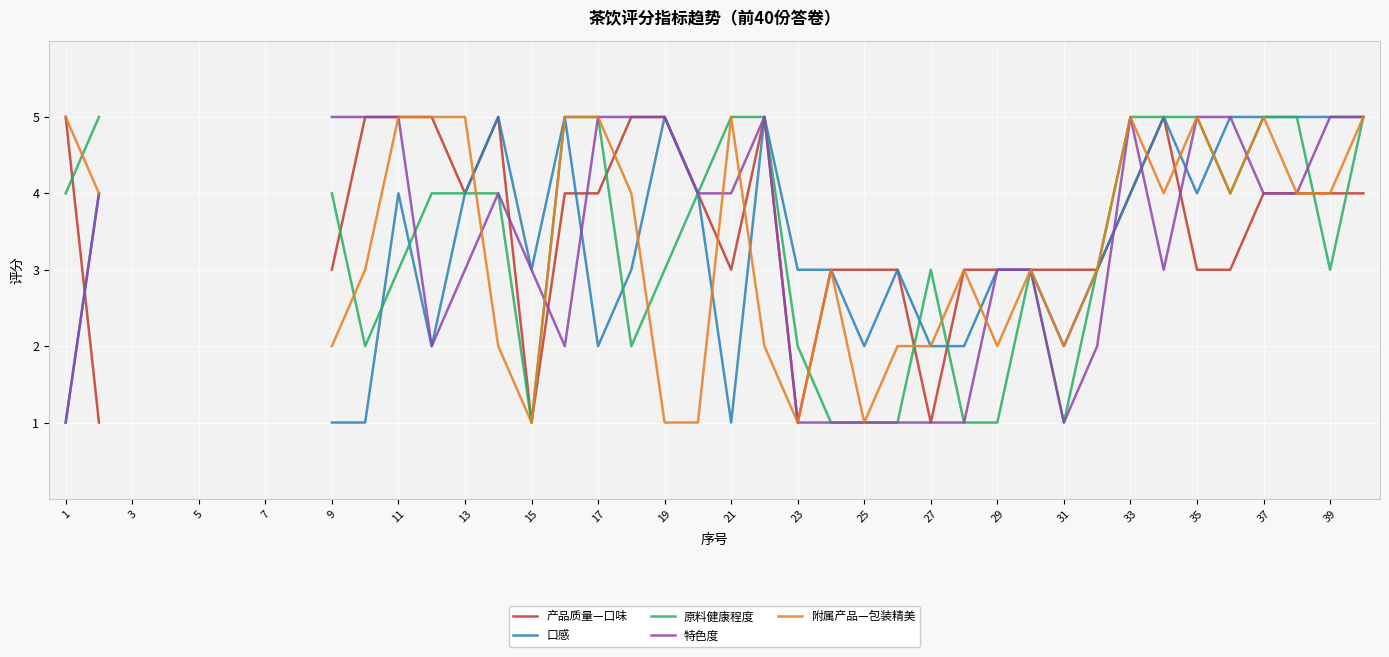

The 产品质量—口味 series shows 4.0 at 37. True or false?

True